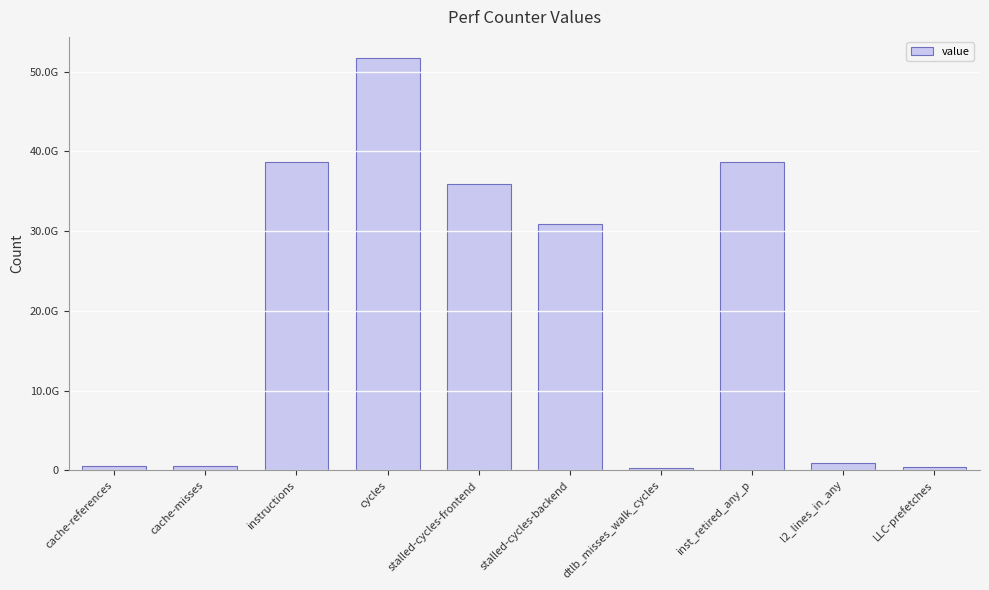

Reading right to left, transcribe all the data shown in this chart.

LLC-prefetches=365000873	l2_lines_in_any=939250852	inst_retired_any_p=38678534049	dtlb_misses_walk_cycles=281145879	stalled-cycles-backend=30919500713	stalled-cycles-frontend=35969197179	cycles=51787669073	instructions=38729897157	cache-misses=531483936	cache-references=576968162